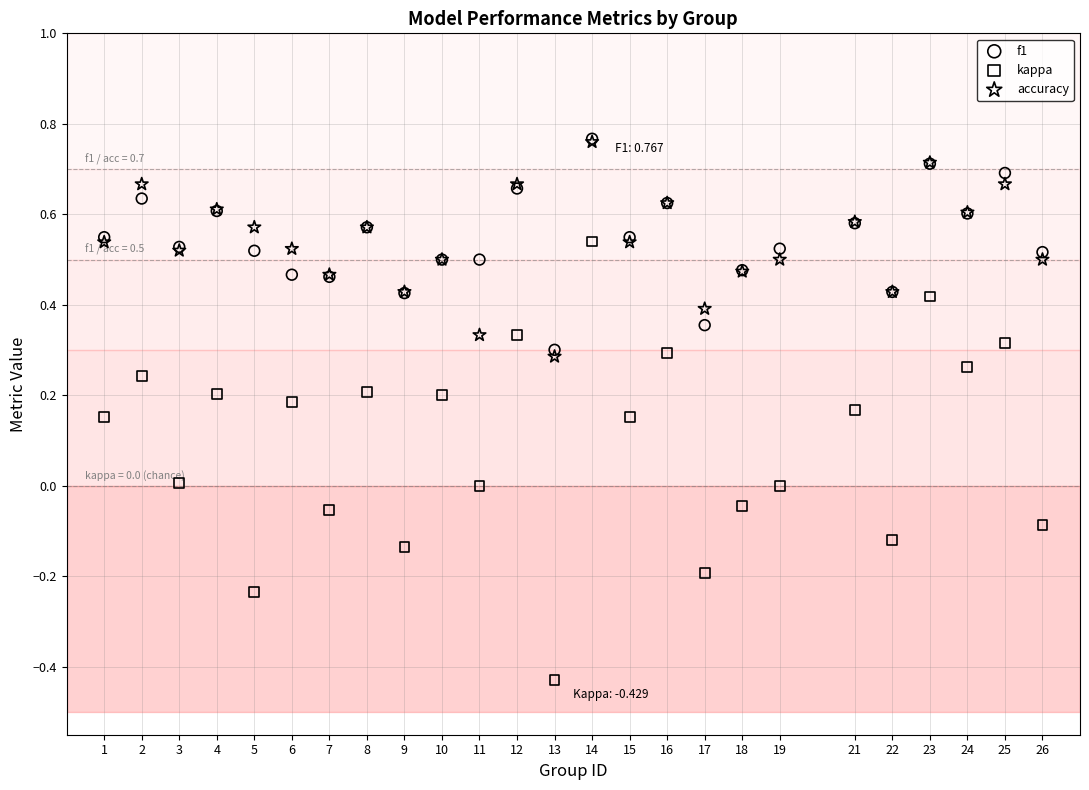

Which series reaches the minimum Y coordinate?

kappa